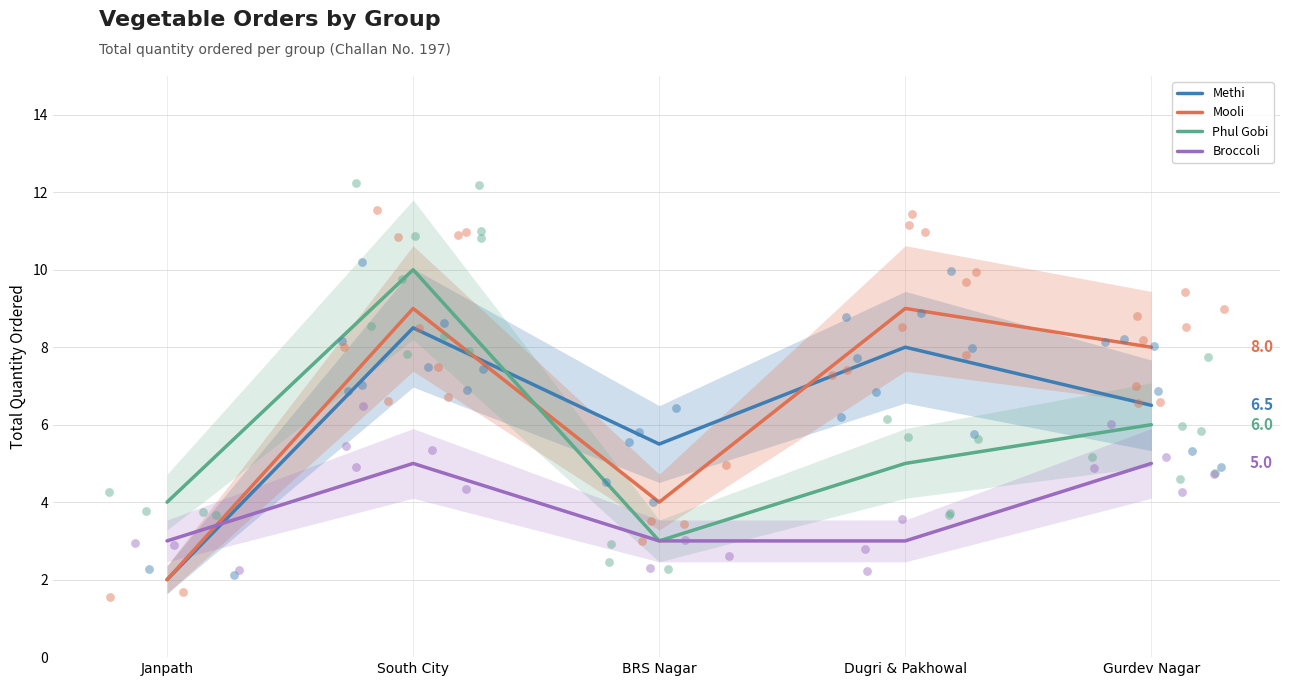

Is the value of Mooli at BRS Nagar greater than the value of Phul Gobi at Dugri & Pakhowal?

No